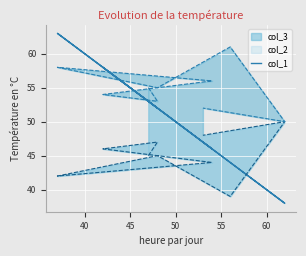

What is the average value?

50